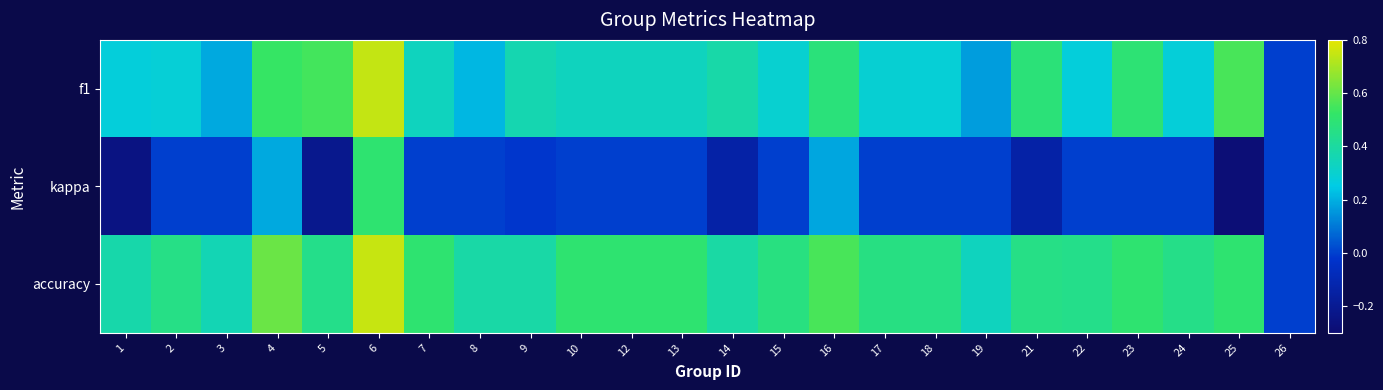

List the series in order of their overall mean, lowest first.

kappa, f1, accuracy